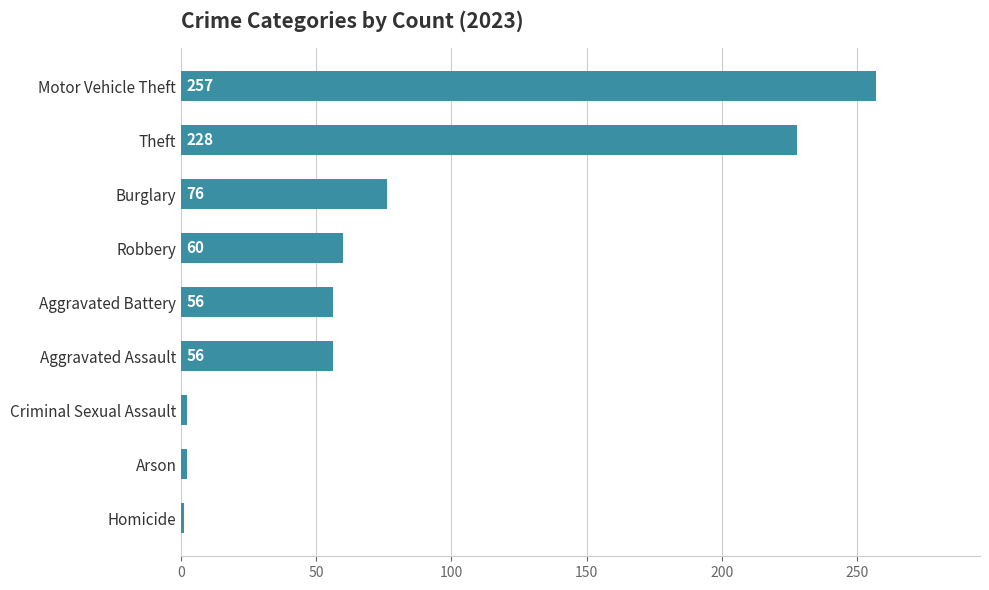

The chart shows a value of 228 at Theft. True or false?

True